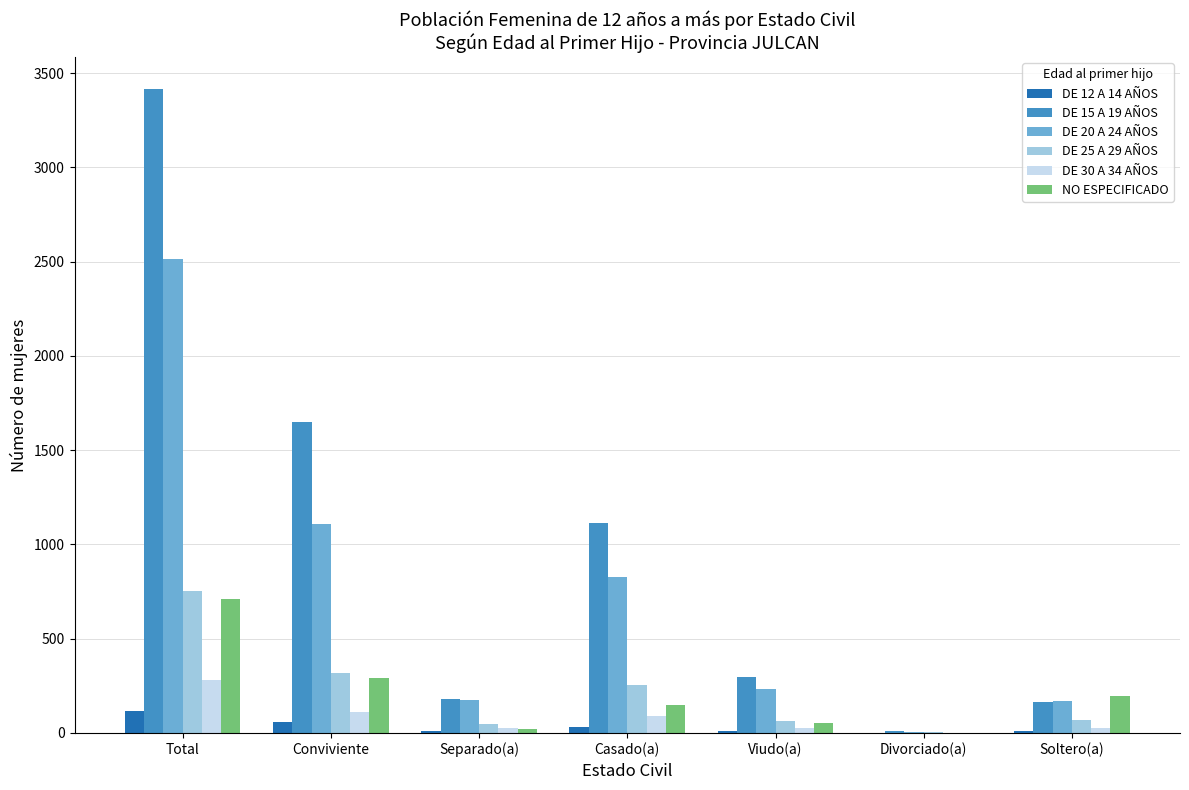

The value of DE 12 A 14 AÑOS at Total is 116. True or false?

True